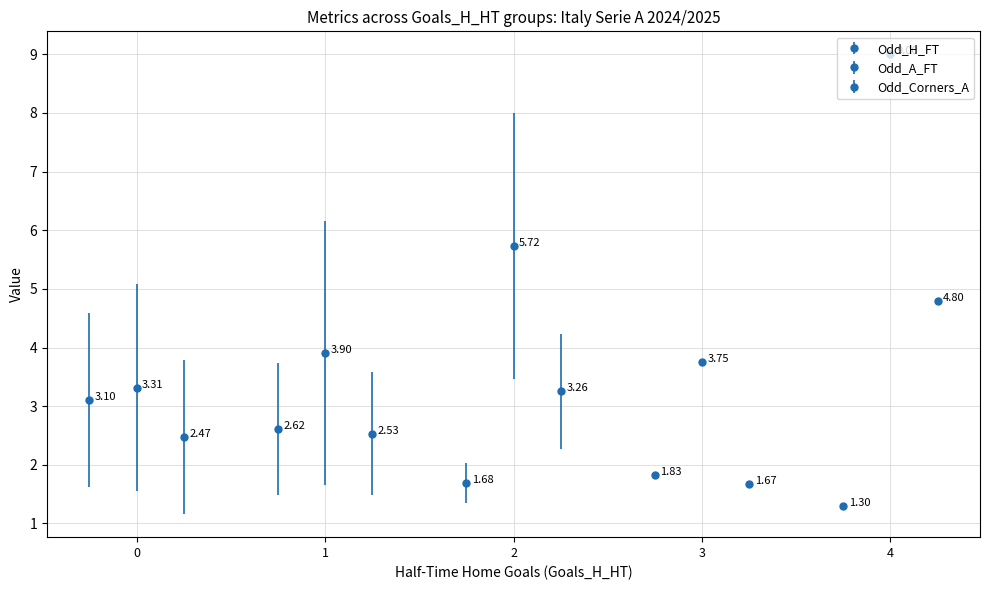

What is the sum of the Odd_Corners_A values at 1 and 3?

4.6